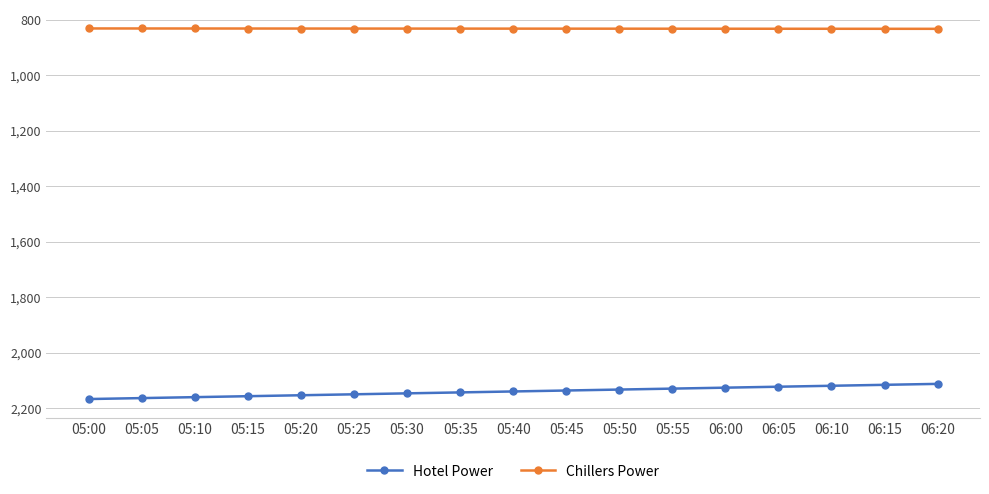

True or false: Chillers Power and Hotel Power cross at least once.

False